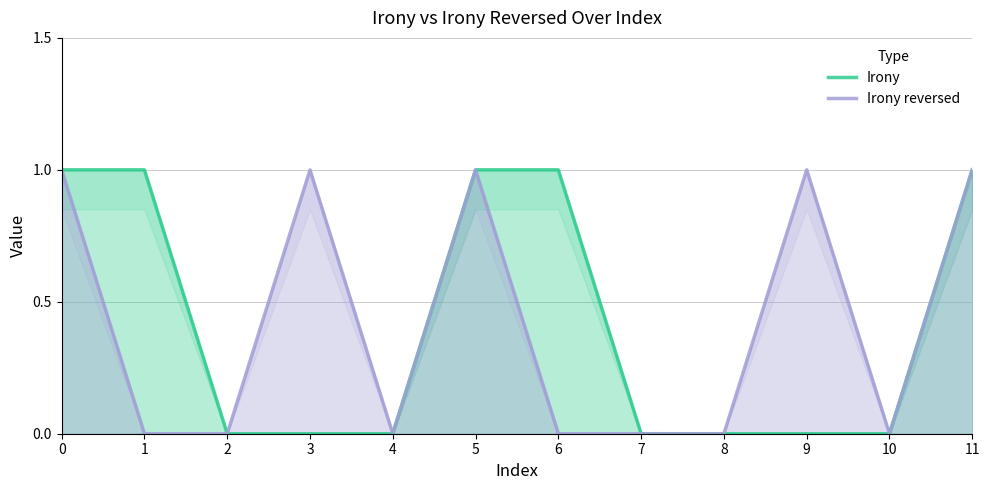

At how many categories does at least one series exceed 0?

7